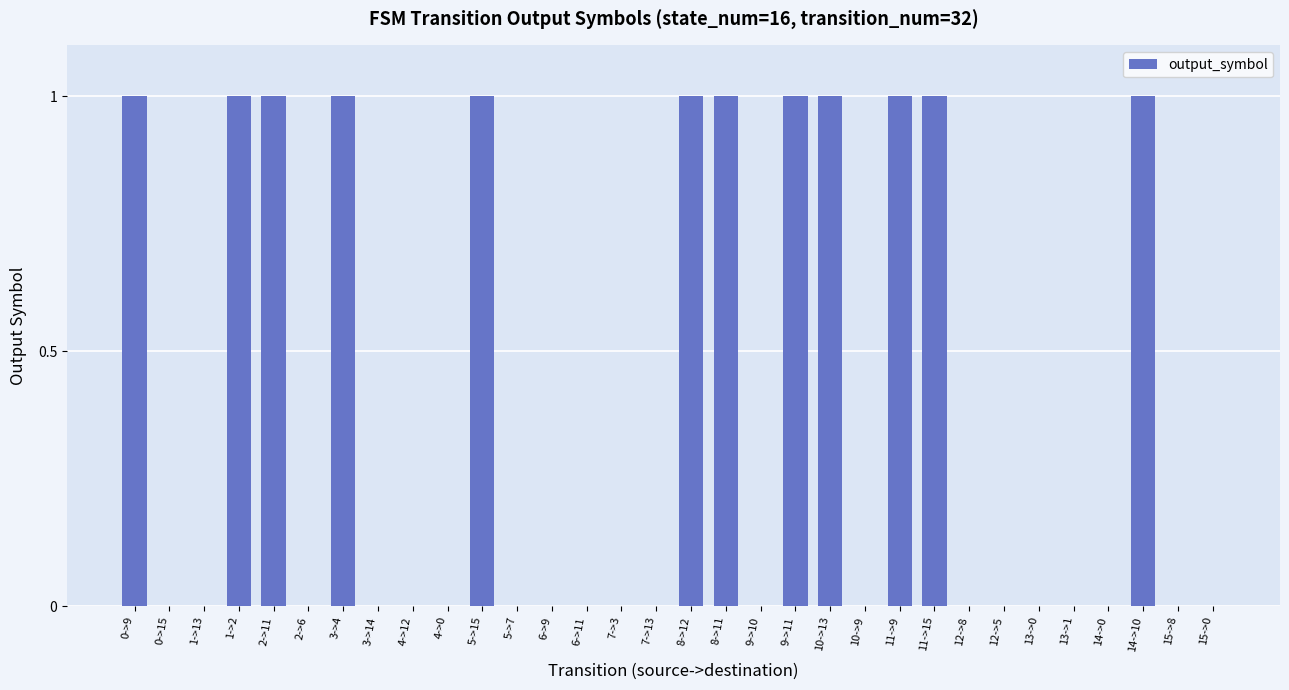

Is it true that the value at 1->13 is 0?

True